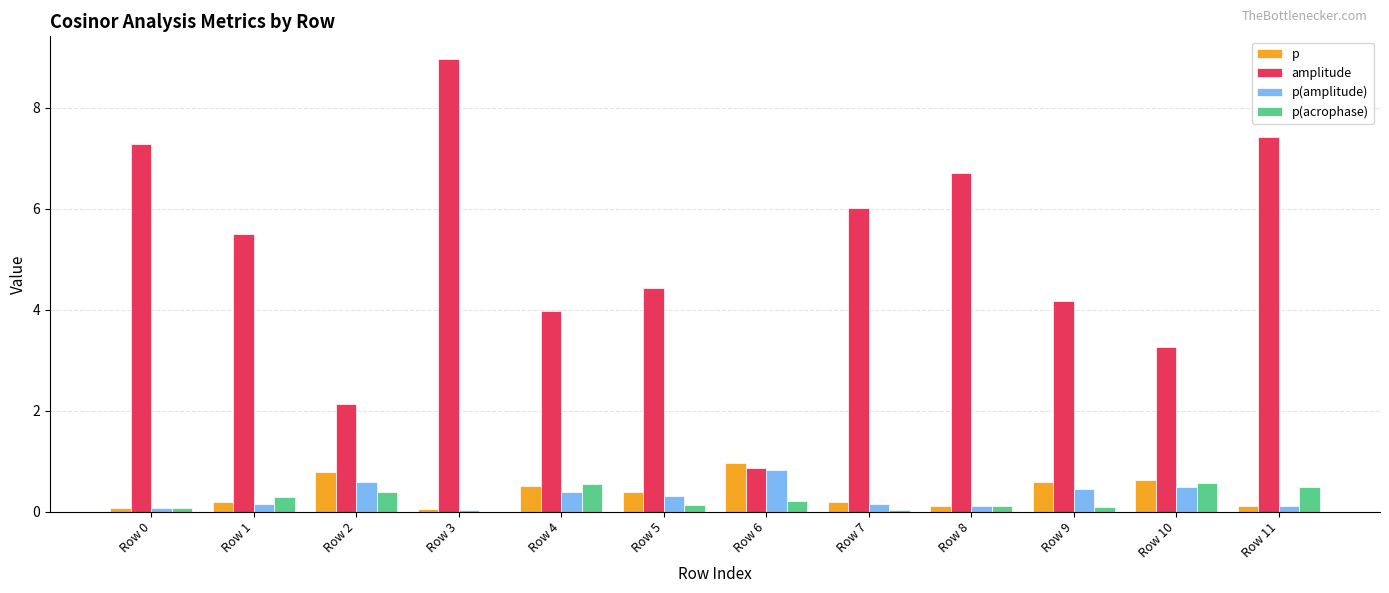

What is the sum of all amplitude values?

60.7